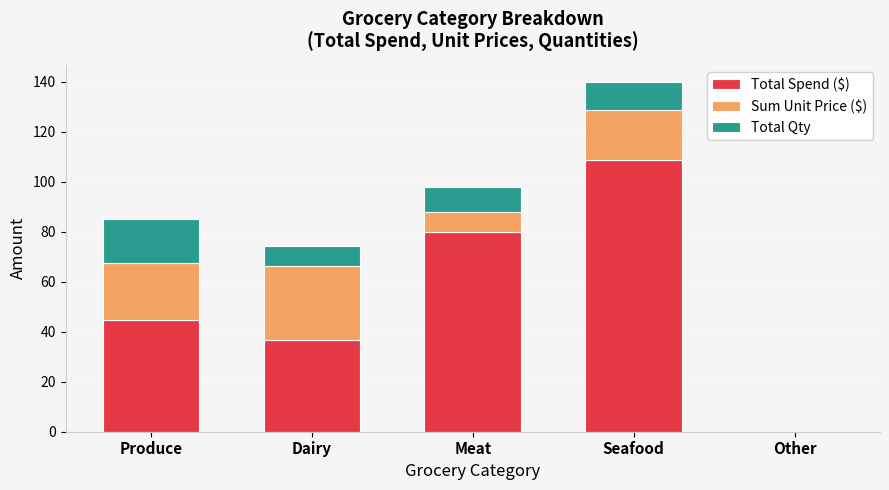

Reading left to right, what are the values for Total Spend ($)?

Produce=44.8	Dairy=36.8	Meat=79.9	Seafood=108.9	Other=0.0